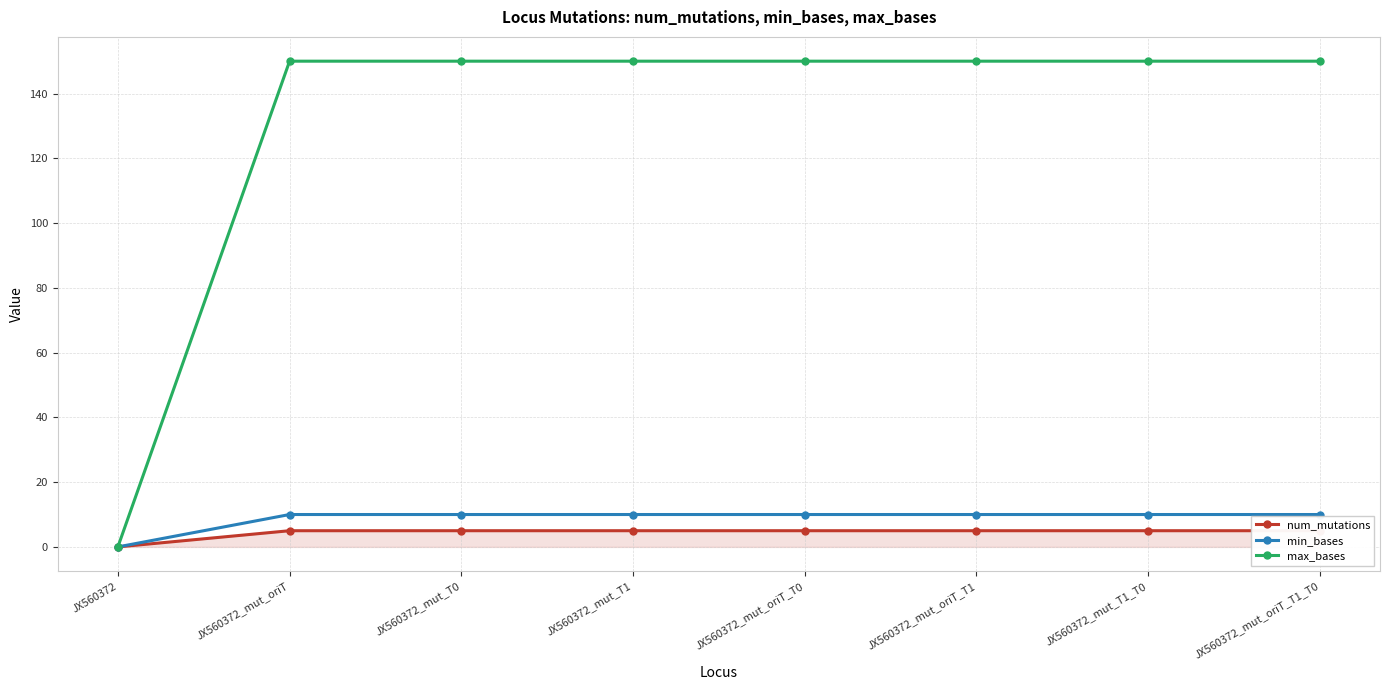

List the labels in order of min_bases value, largest first.

JX560372_mut_oriT, JX560372_mut_T0, JX560372_mut_T1, JX560372_mut_oriT_T0, JX560372_mut_oriT_T1, JX560372_mut_T1_T0, JX560372_mut_oriT_T1_T0, JX560372